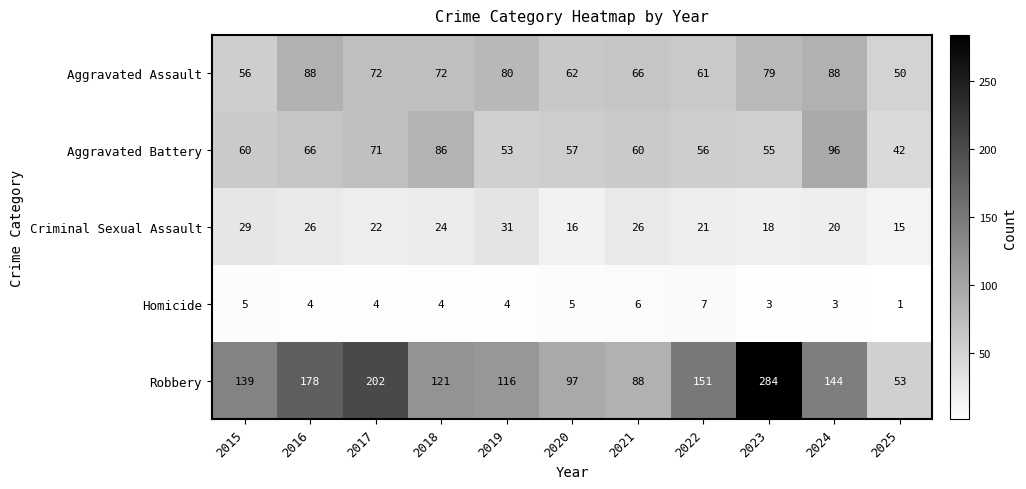

What is the greatest value displayed?

284